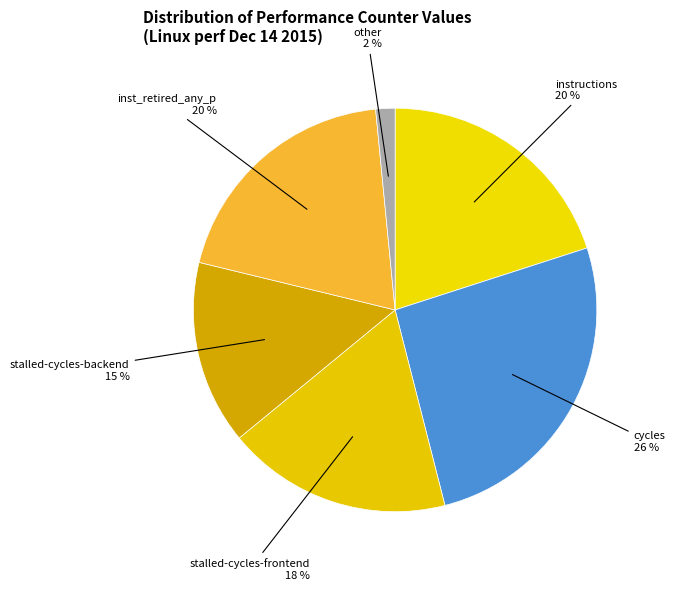

Approximately how many times larger is the value at inst_retired_any_p compared to instructions?

1.0